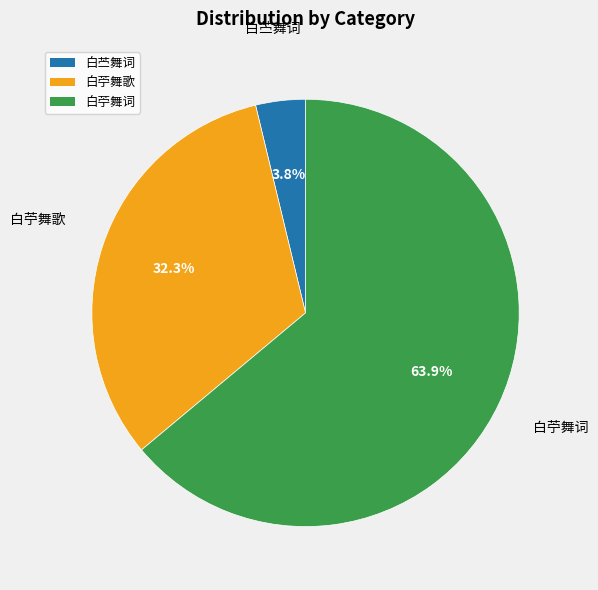

What is the smallest slice in the pie chart?

白苎舞词